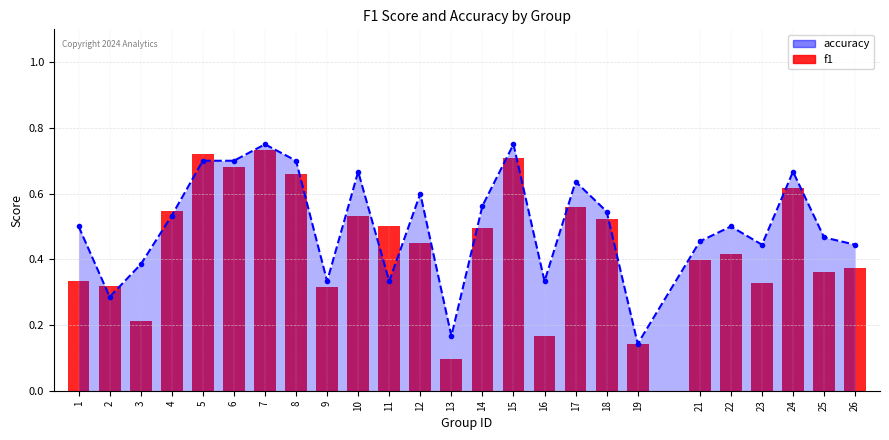

Which has a higher value, 23 or 8?

8